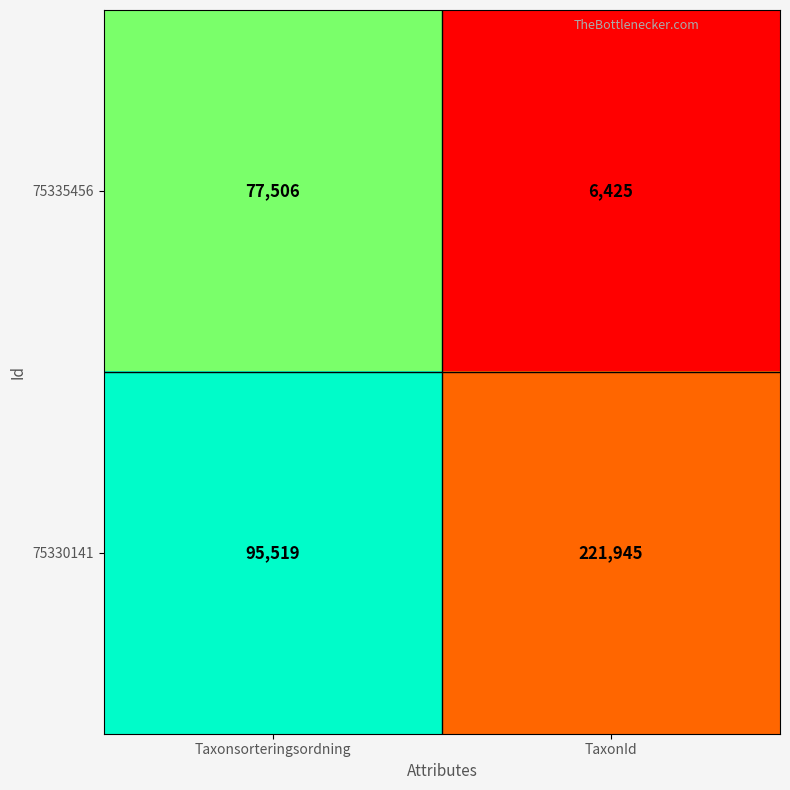

Which series has the widest spread of values?

75330141